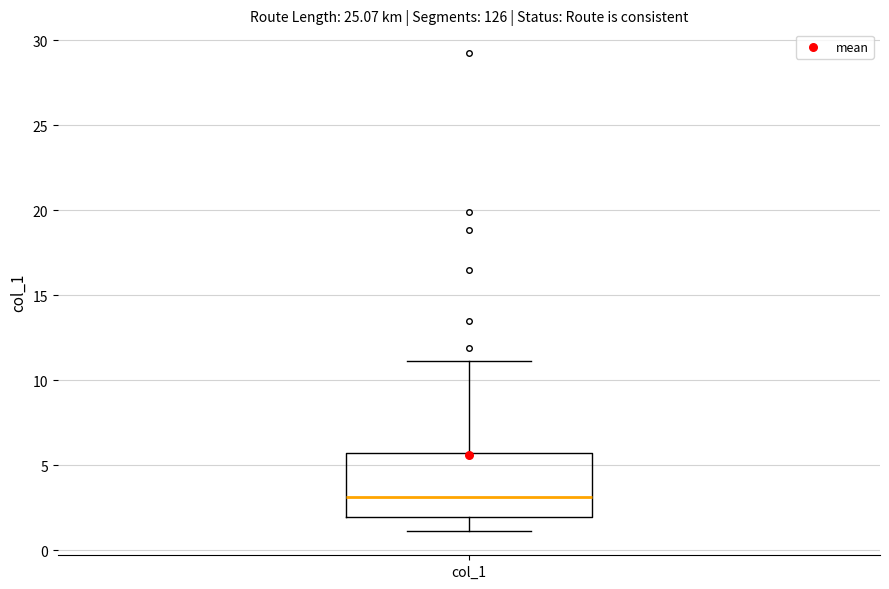

Where does the lower whisker of the box for col_1 end on the y-axis? The values are not printed on the chart, so give them approximately, as read against the axis.

1.0